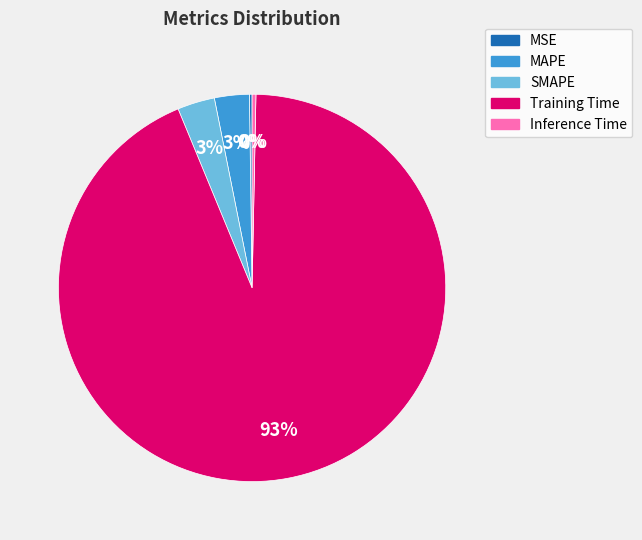

Which has a higher value, Training Time or SMAPE?

Training Time